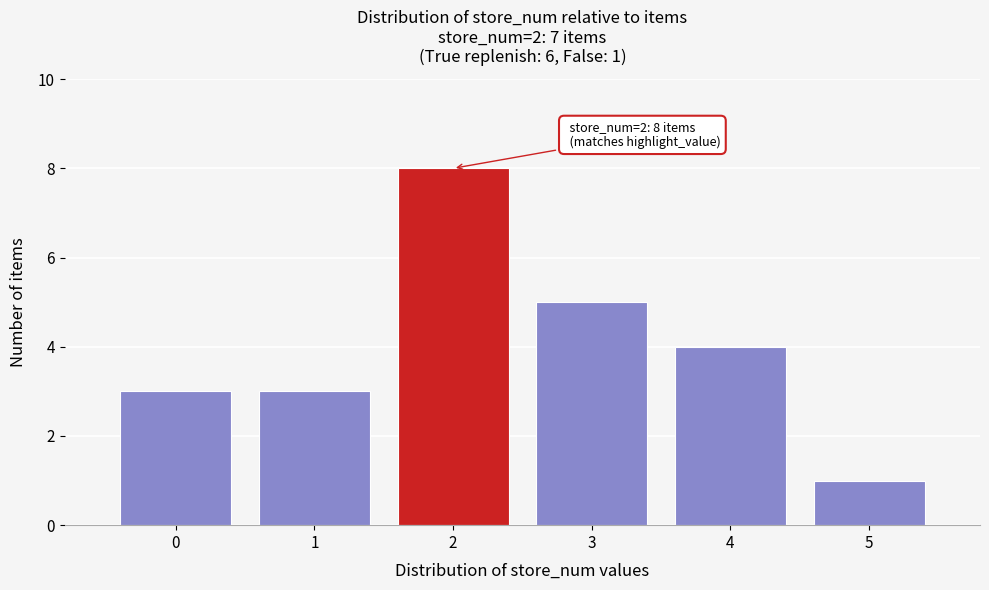

Over which range of the x-axis is the bar tallest?

1.5 to 2.5